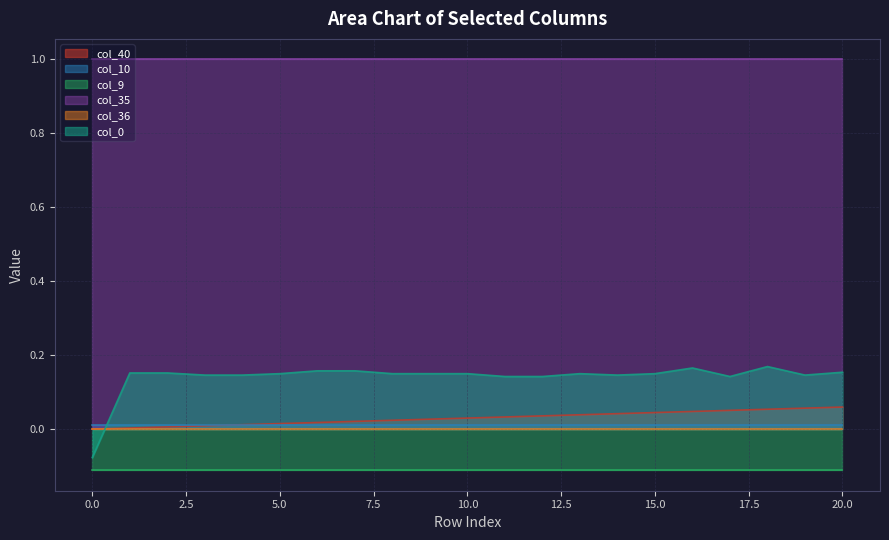

True or false: col_0 and col_35 intersect in this chart.

False